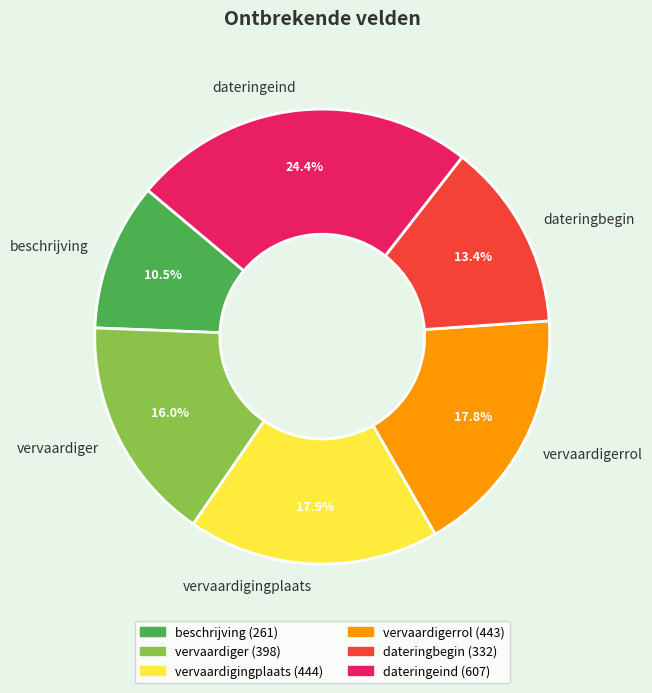

Count the number of slices in the pie.

6